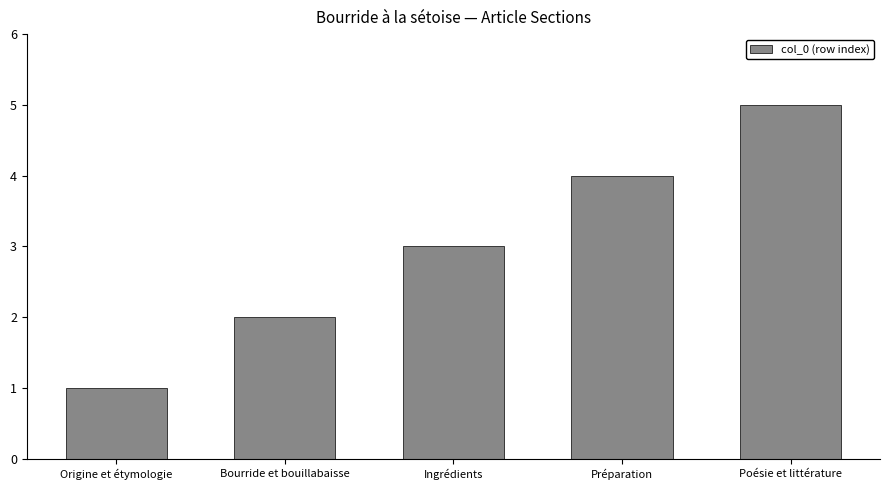

Rank the categories by value from highest to lowest.

Poésie et littérature, Préparation, Ingrédients, Bourride et bouillabaisse, Origine et étymologie